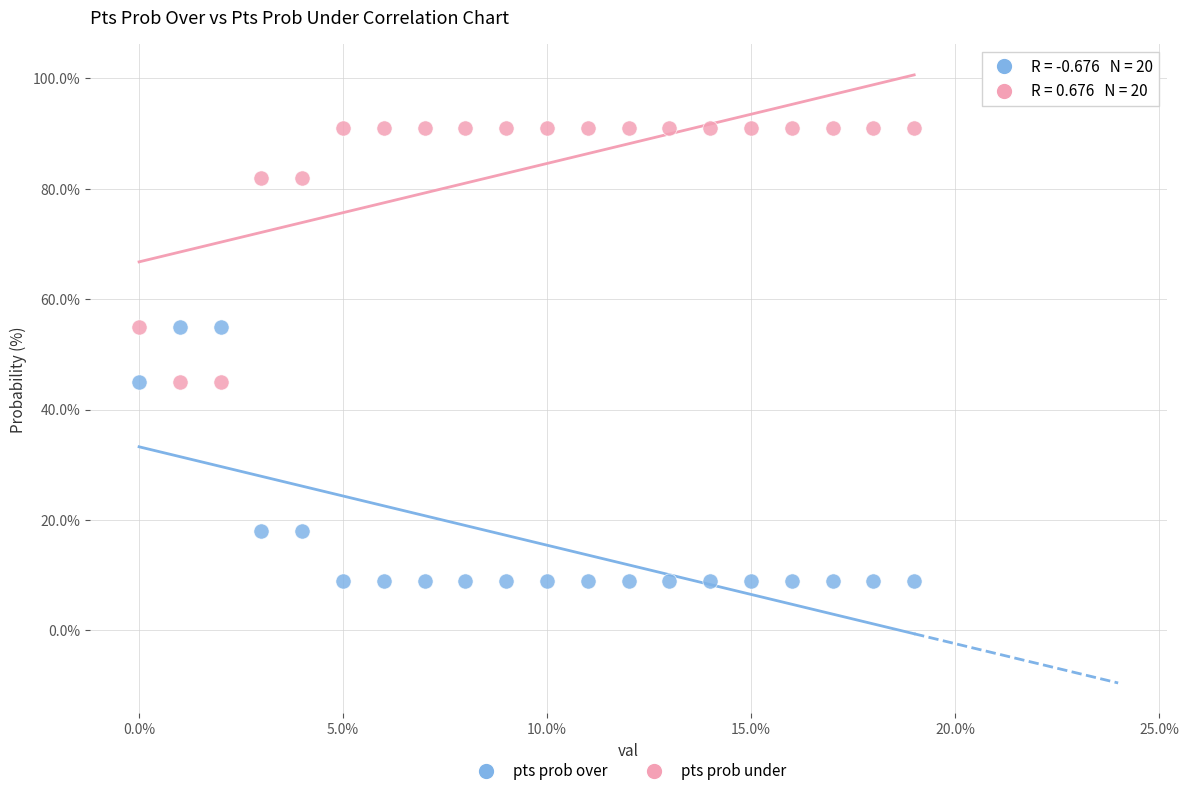

Which series contains the highest Y value?

pts prob under